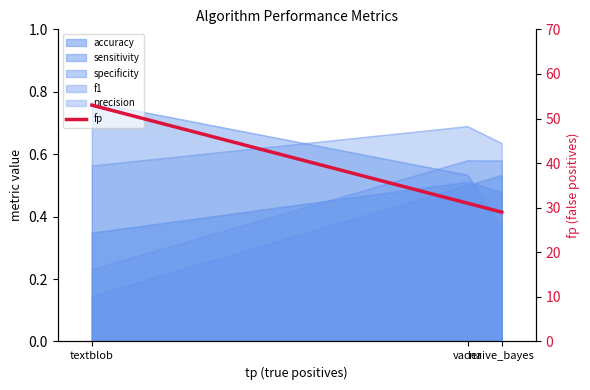

Reading right to left, what are all the values shown in this chart?

naive_bayes=29	vader=31	textblob=53